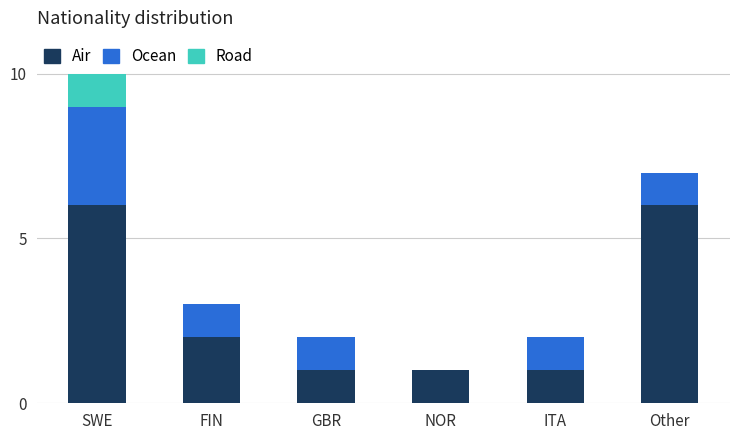

At which category is the sum across all series the highest?

SWE